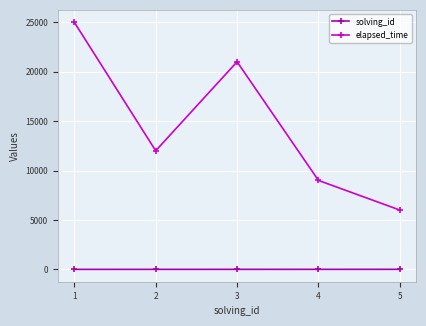

True or false: solving_id and elapsed_time intersect in this chart.

False